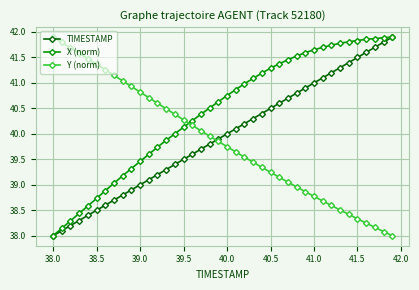

True or false: TIMESTAMP and Y (norm) intersect in this chart.

True